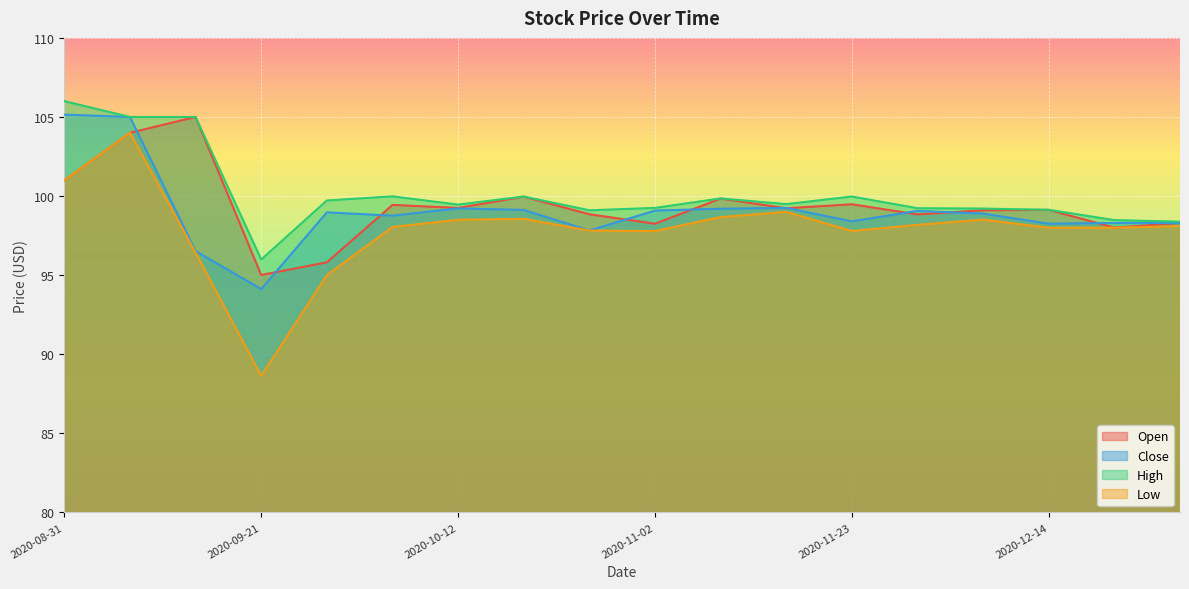

What is the sum of the Close values at 2020-11-16 and 2020-11-09?

198.4